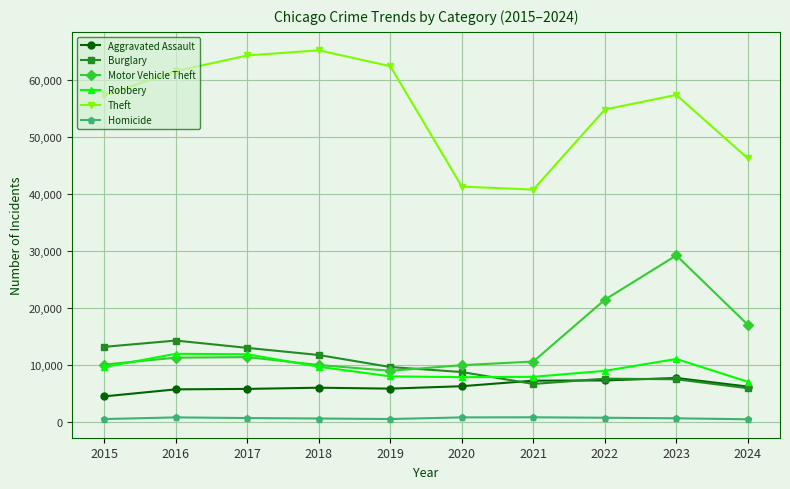

True or false: Robbery has more than 1 points higher than both neighbors.

True